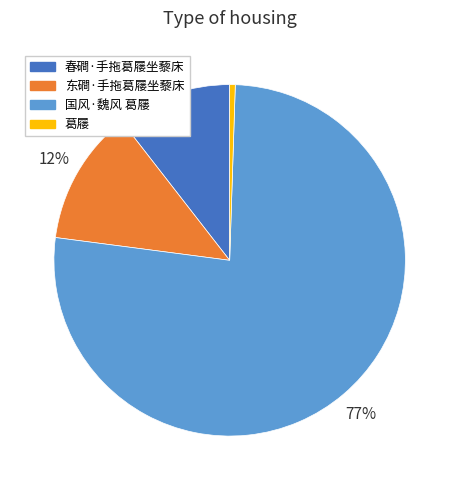

To the nearest percent, what portion does 葛屦 represent?

1%